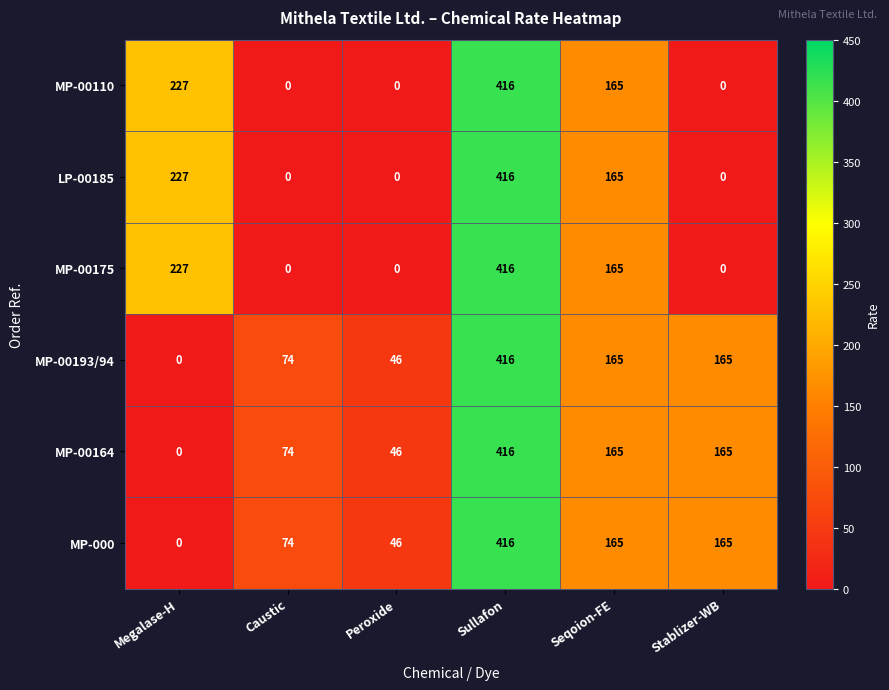

How many distinct data groups are displayed?

6